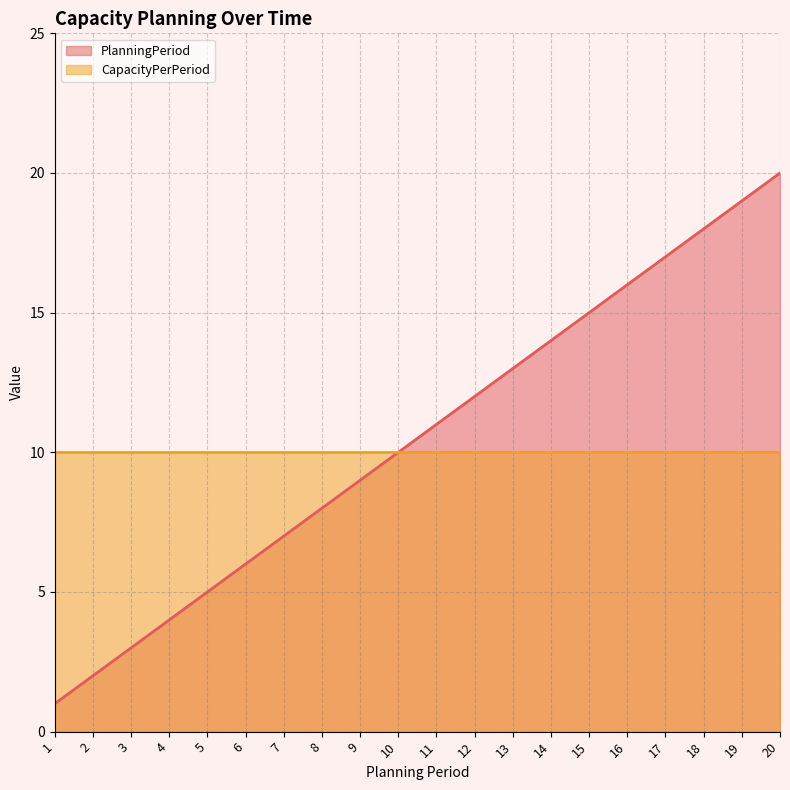

Does the chart have visible grid lines?

Yes